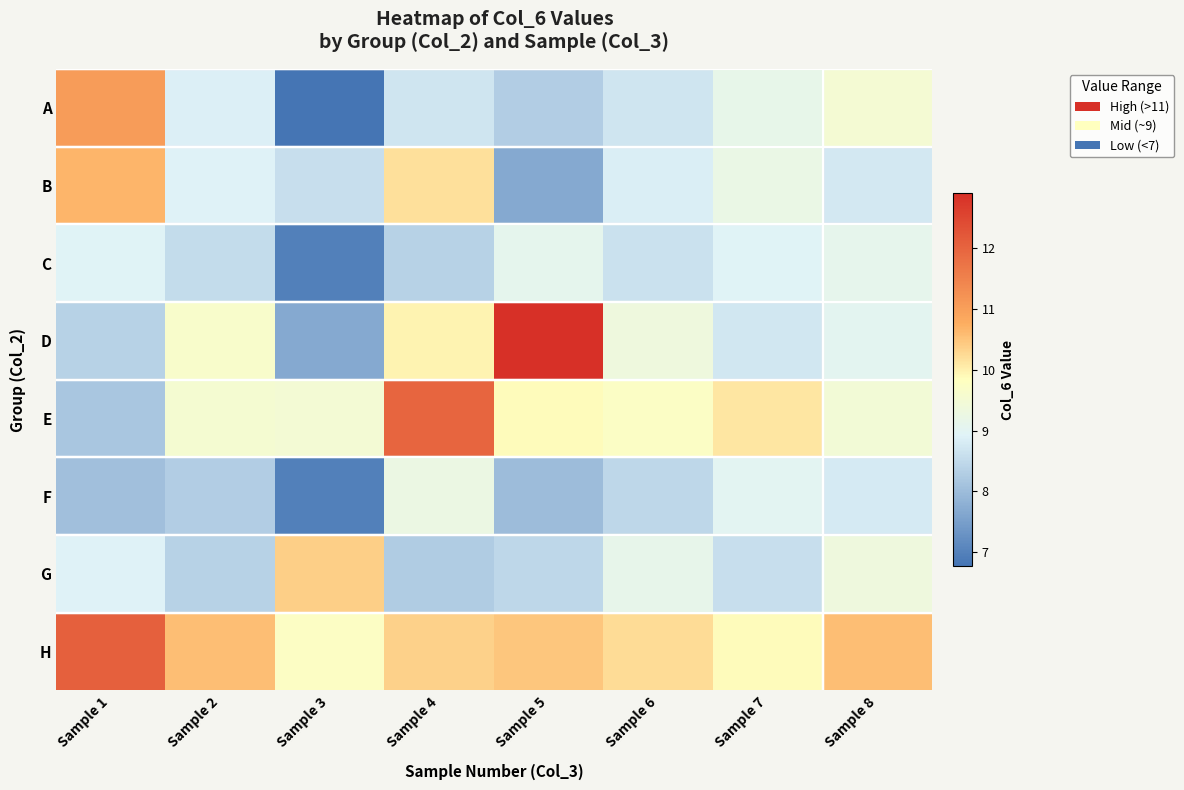

Between Sample 3 and Sample 8, which is larger?

Sample 8